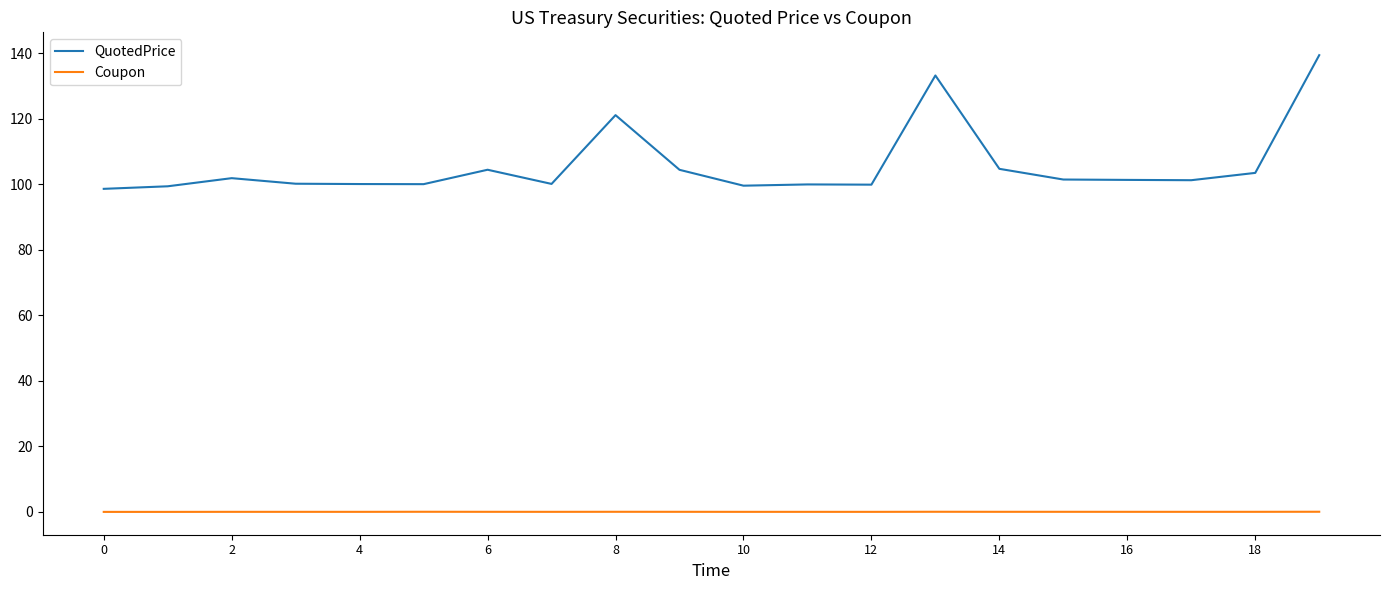

True or false: QuotedPrice and Coupon cross at least once.

False